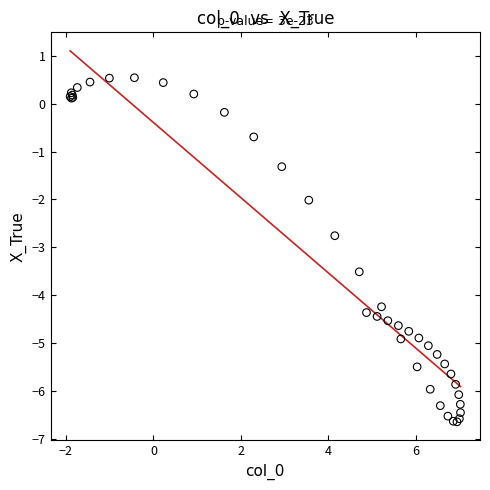

What Y value in the scatter plot is closest to -3?

-2.8